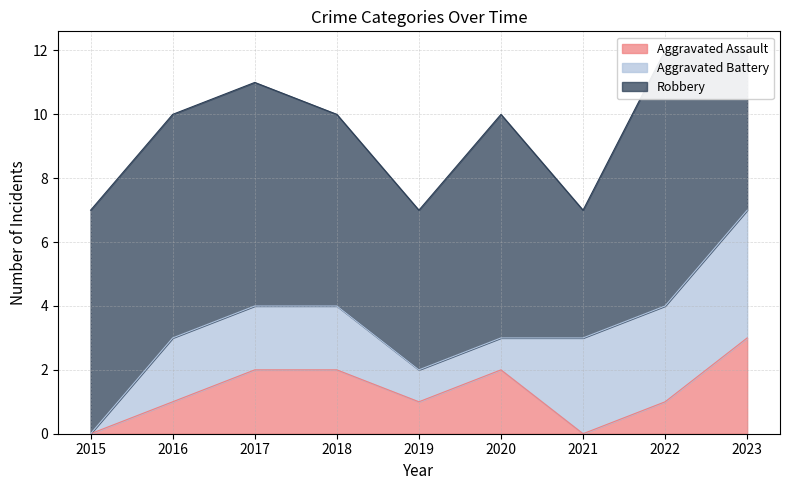

How many lines are shown in the chart?

3